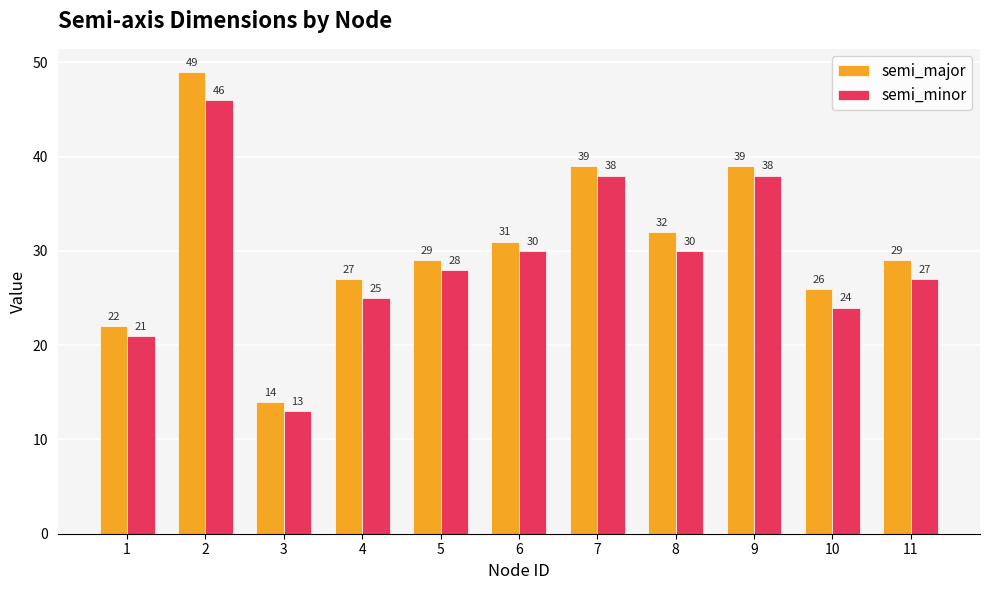

What are all the series names shown in the legend?

semi_major, semi_minor